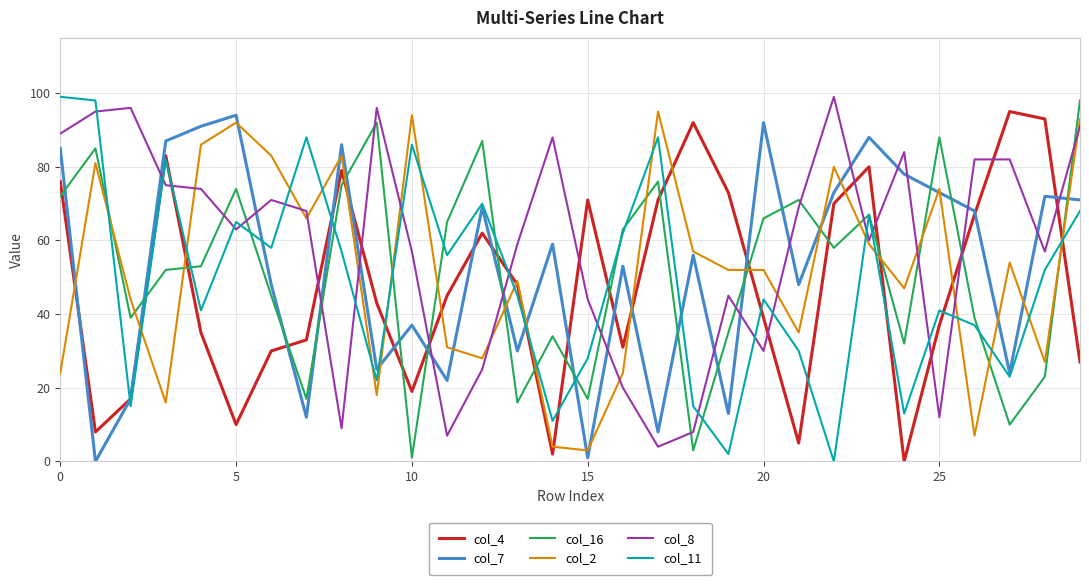

Which series has the largest total across all categories?

col_8